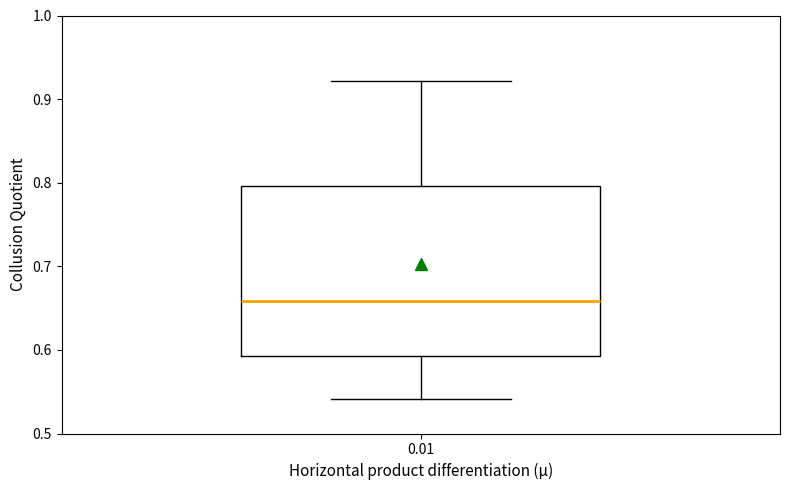

Read this box plot against the y-axis: the position of the median line, the range covered by the box, and the ends of both whiskers. The values are not printed on the chart, so give them approximately, as read against the axis.

median 0.66, box 0.59 to 0.80, whiskers 0.54 to 0.92